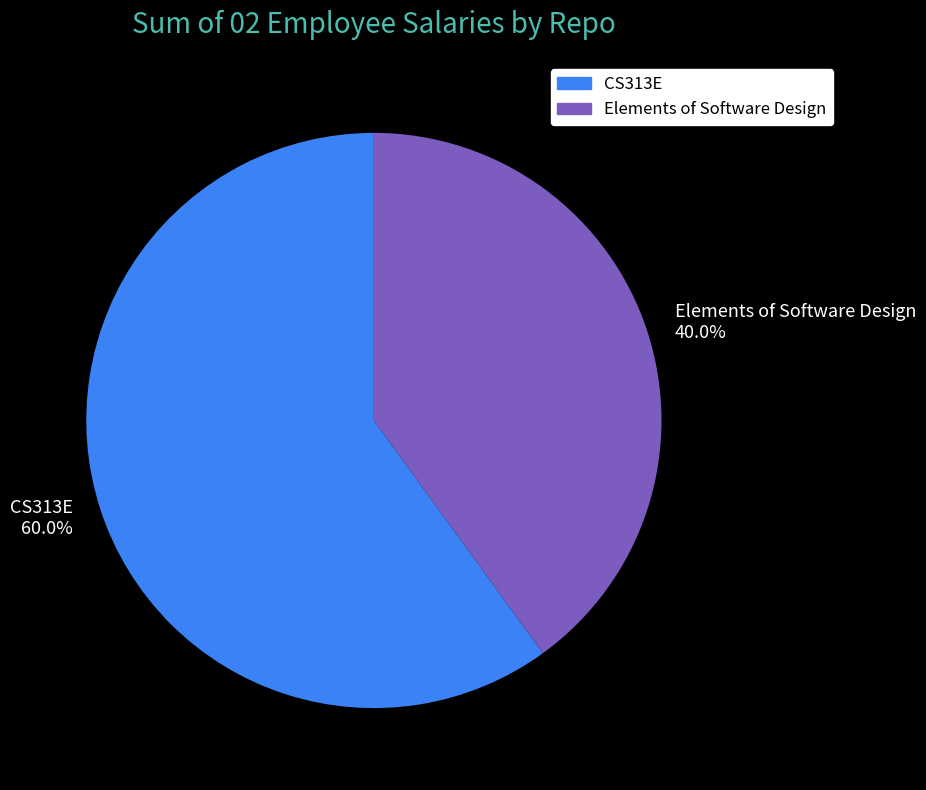

Between CS313E and Elements of Software Design, which is larger?

CS313E